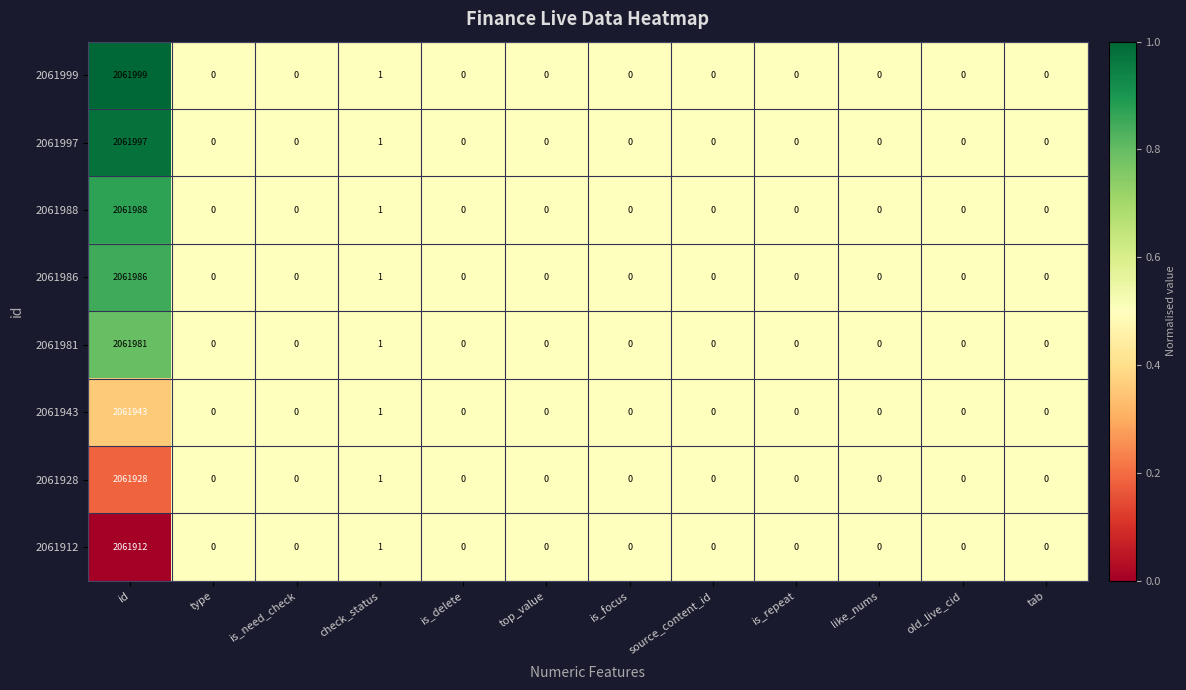

What is the greatest value displayed?

2061999